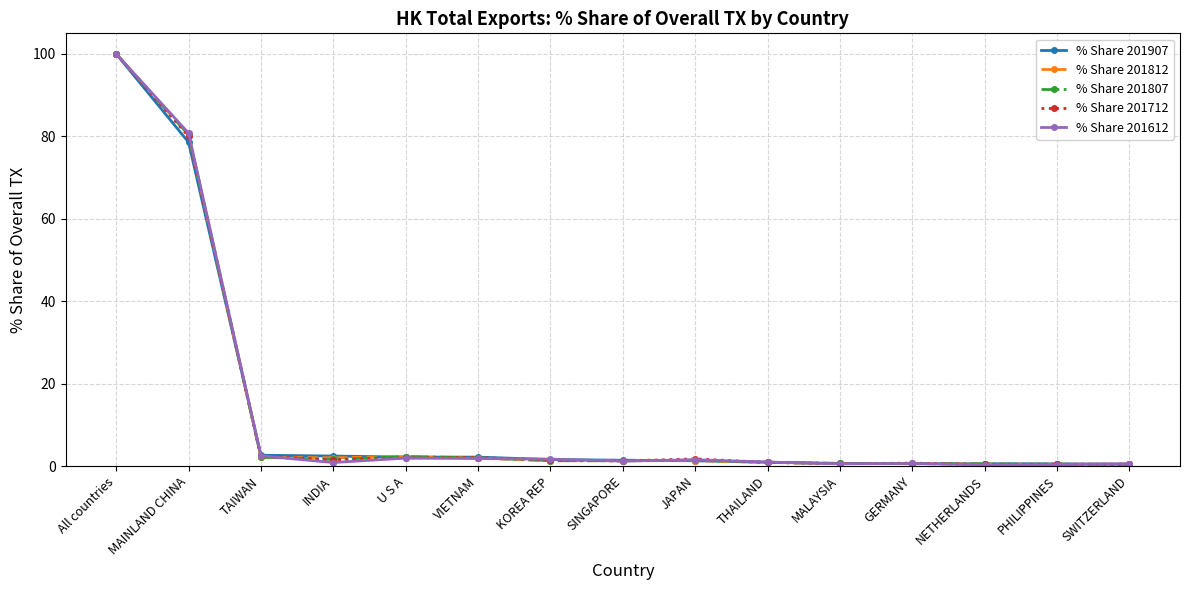

What is the value of the % Share 201712 point at the 8th from the left?

1.2